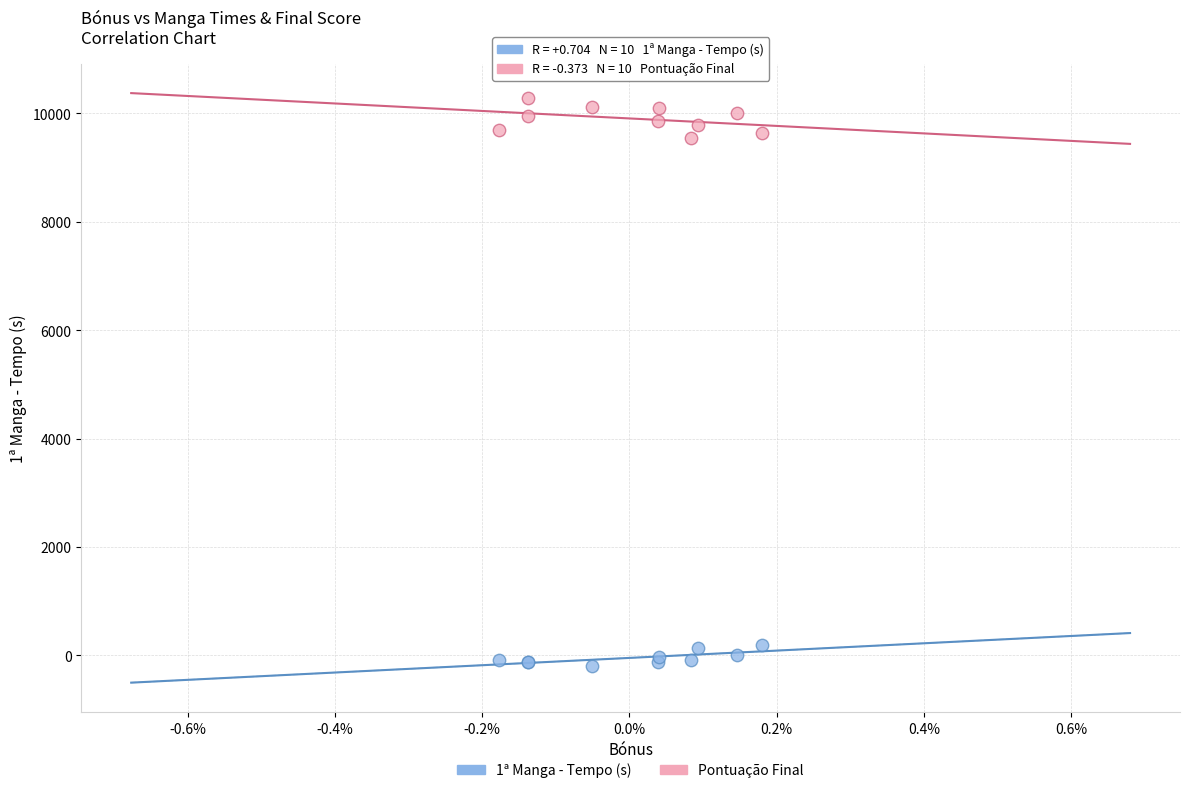

Which series reaches the minimum Y coordinate?

1ª Manga - Tempo (s)